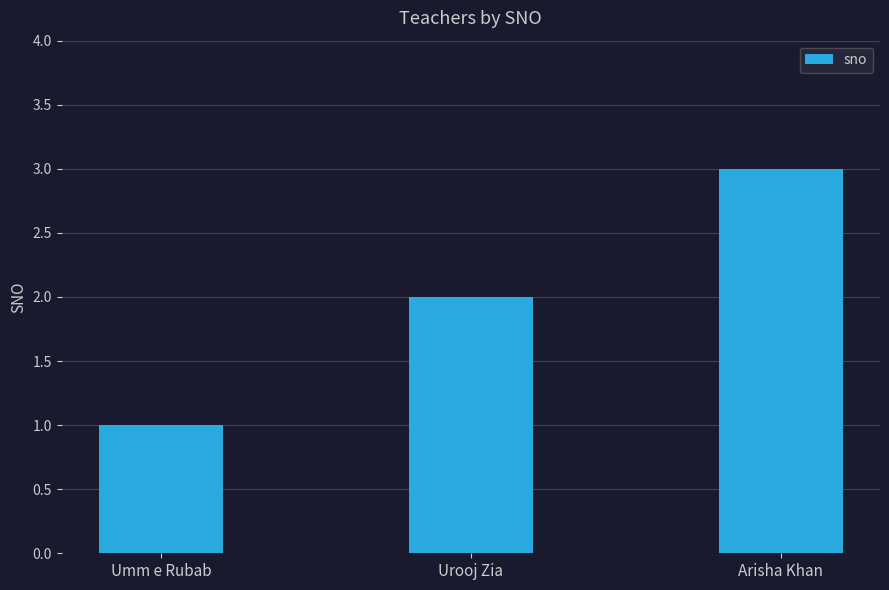

Approximately how many times larger is the value at Umm e Rubab compared to Arisha Khan?

0.3